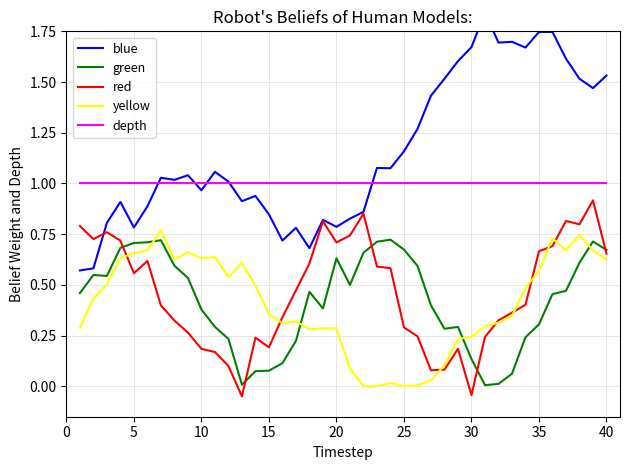

What is the maximum value for depth?

1.0